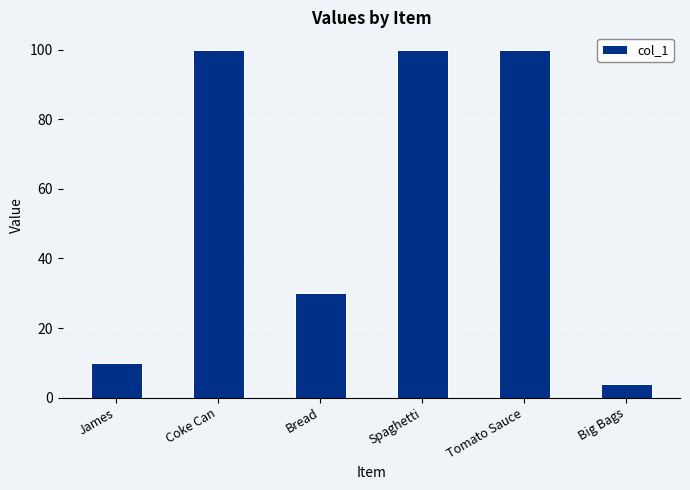

Reading right to left, list all the values displayed in this chart.

Big Bags=4	Tomato Sauce=100	Spaghetti=100	Bread=30	Coke Can=100	James=10